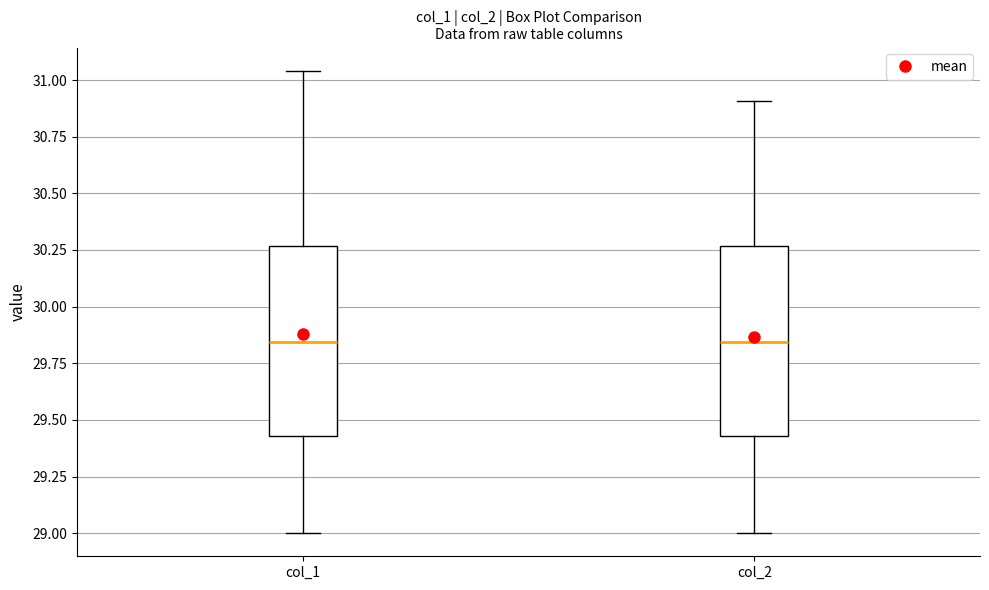

Reading left to right, read every box against the y-axis: the position of its median line, the range the box covers, and the ends of its whiskers. The values are not printed on the chart, so give them approximately, as read against the axis.

col_1: median 29.85, box 29.45 to 30.25, whiskers 29.00 to 31.05
col_2: median 29.85, box 29.45 to 30.25, whiskers 29.00 to 30.90